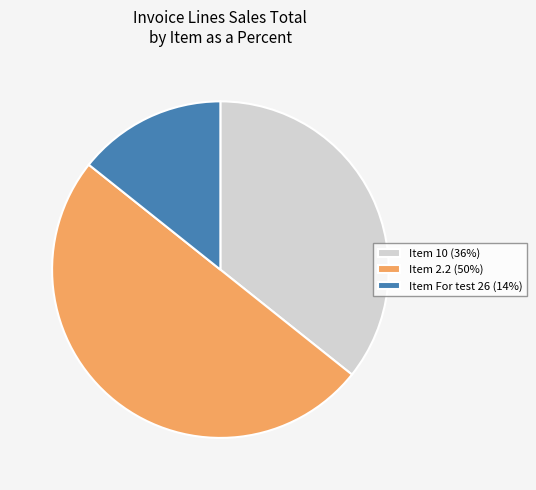

True or false: Item 2.2 (50%) accounts for 50% of the total.

True